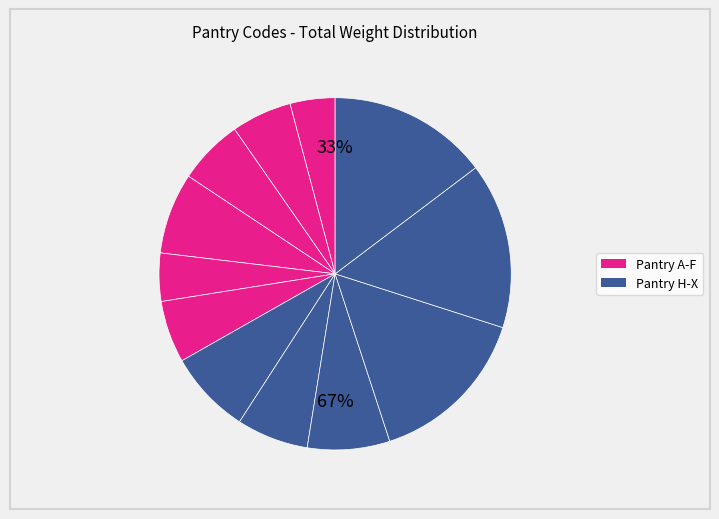

How many slices are in this pie chart?

12